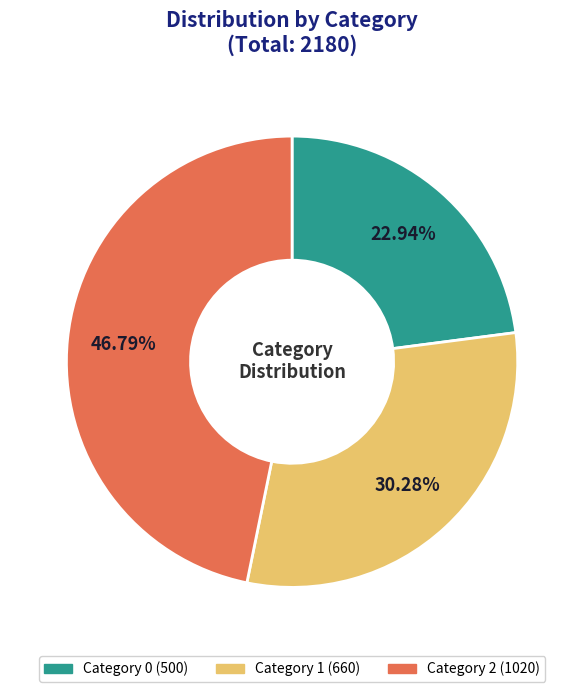

Does any single category account for the majority?

No